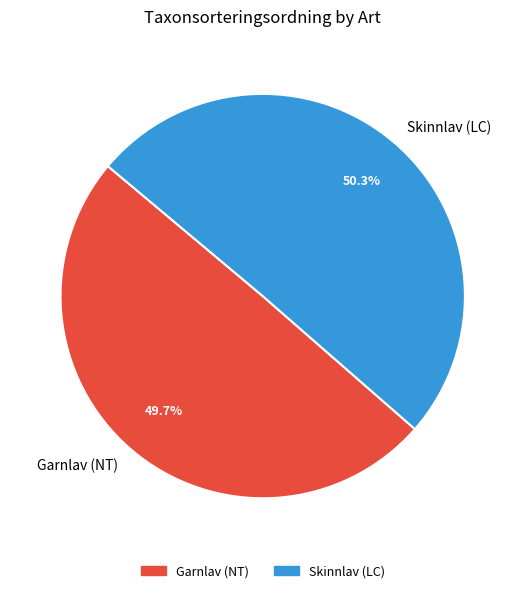

What is the total percentage of Skinnlav (LC) and Garnlav (NT)?

100.0%